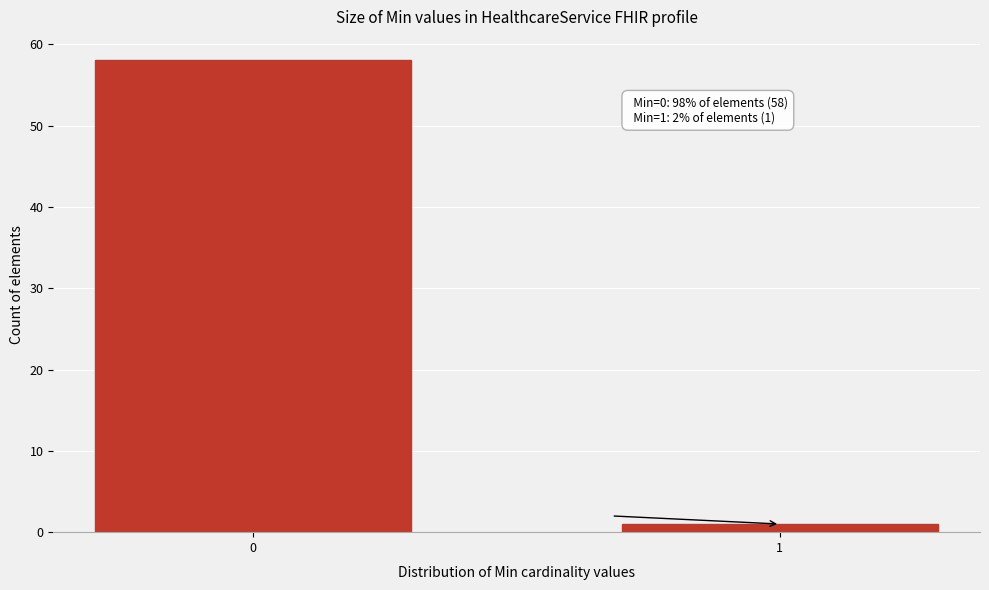

Reading left to right, extract all data points from this chart.

0=58	1=1